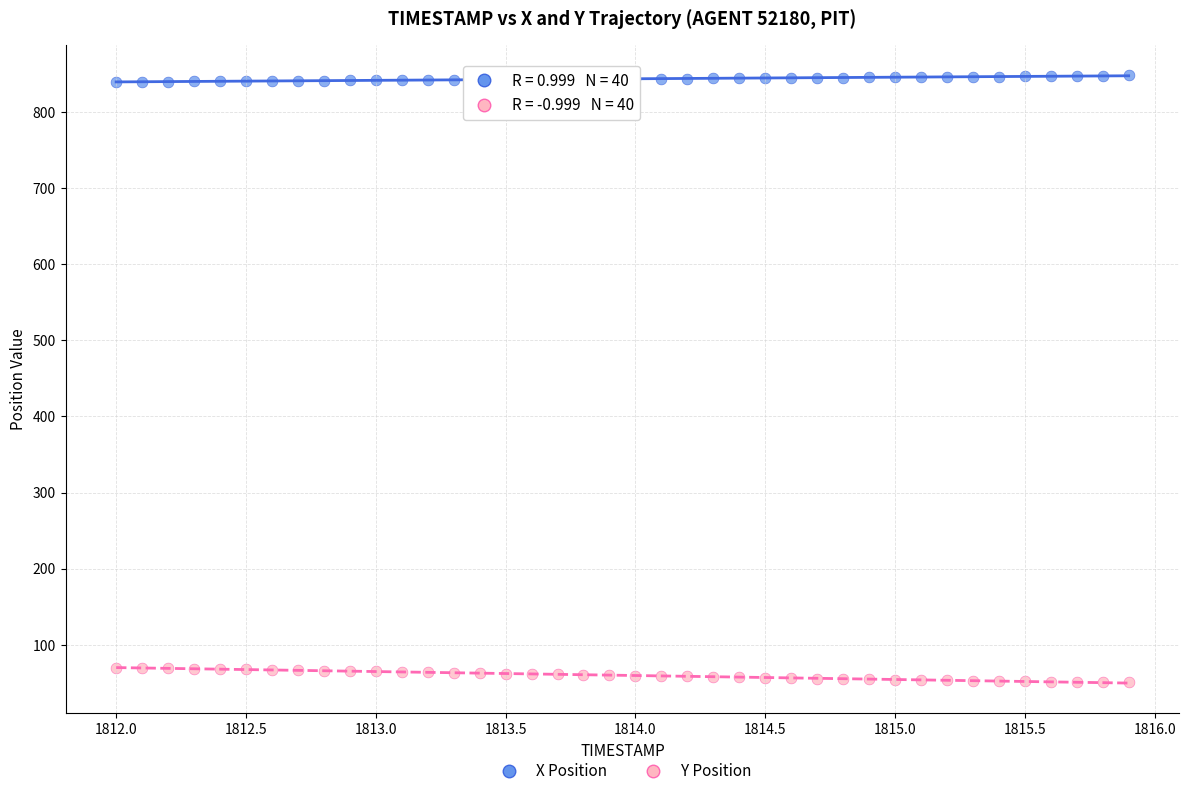

Across all data points, what is the range of X values (max minus min)?

3.9